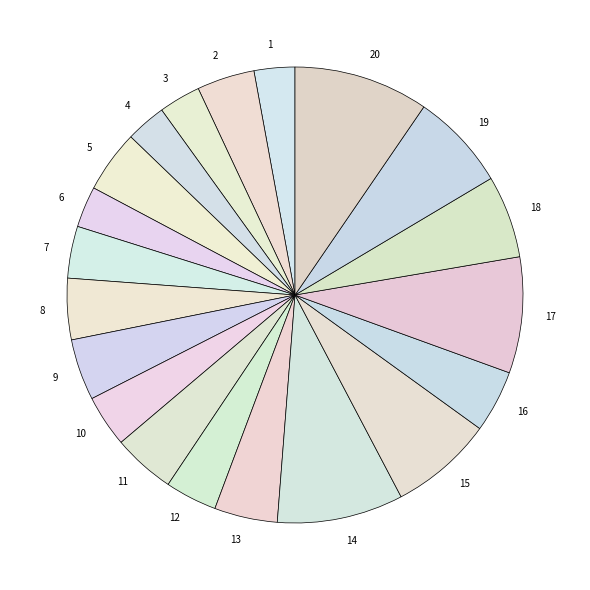

Does 20 account for over 50% of the chart?

No